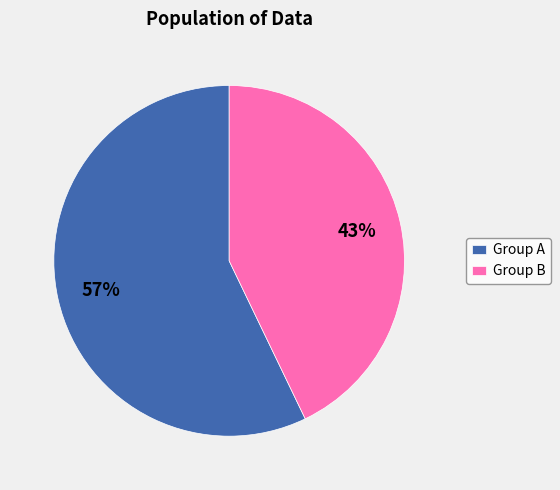

Is it true that Group A is 57% of the pie?

True